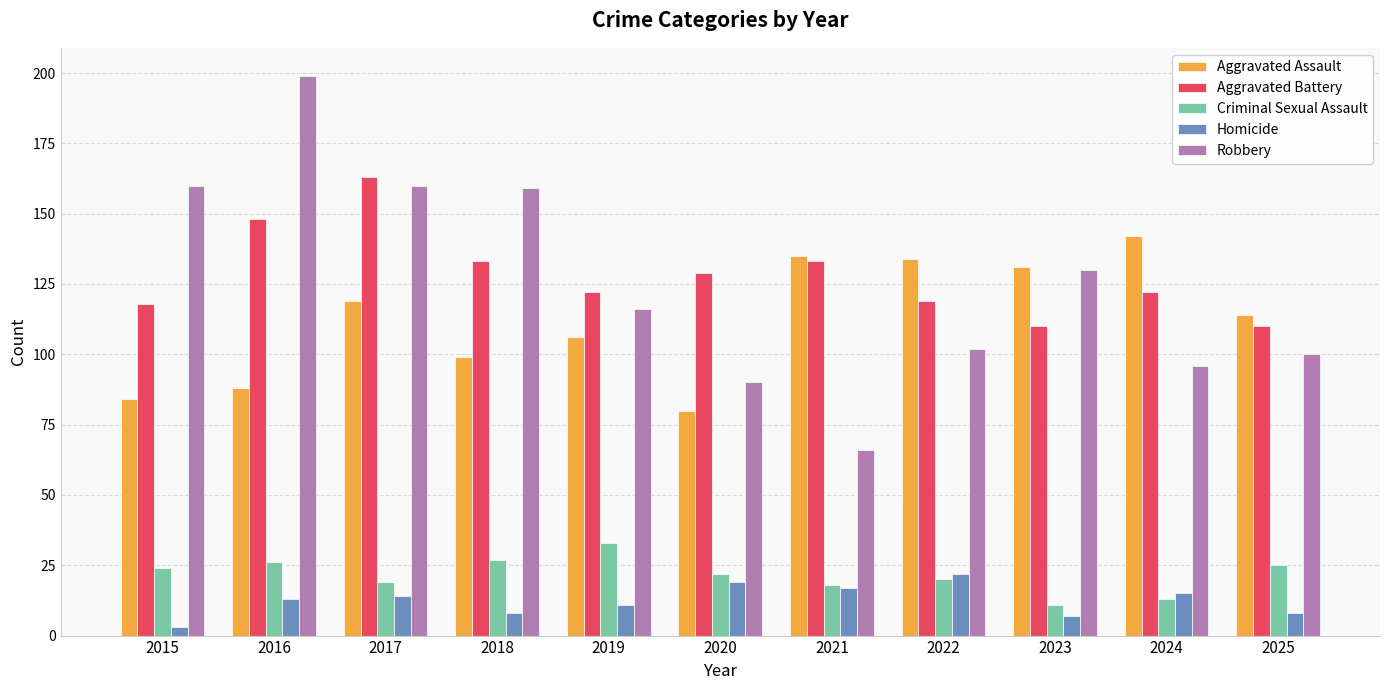

What value does the Aggravated Battery series have at 2020?

129